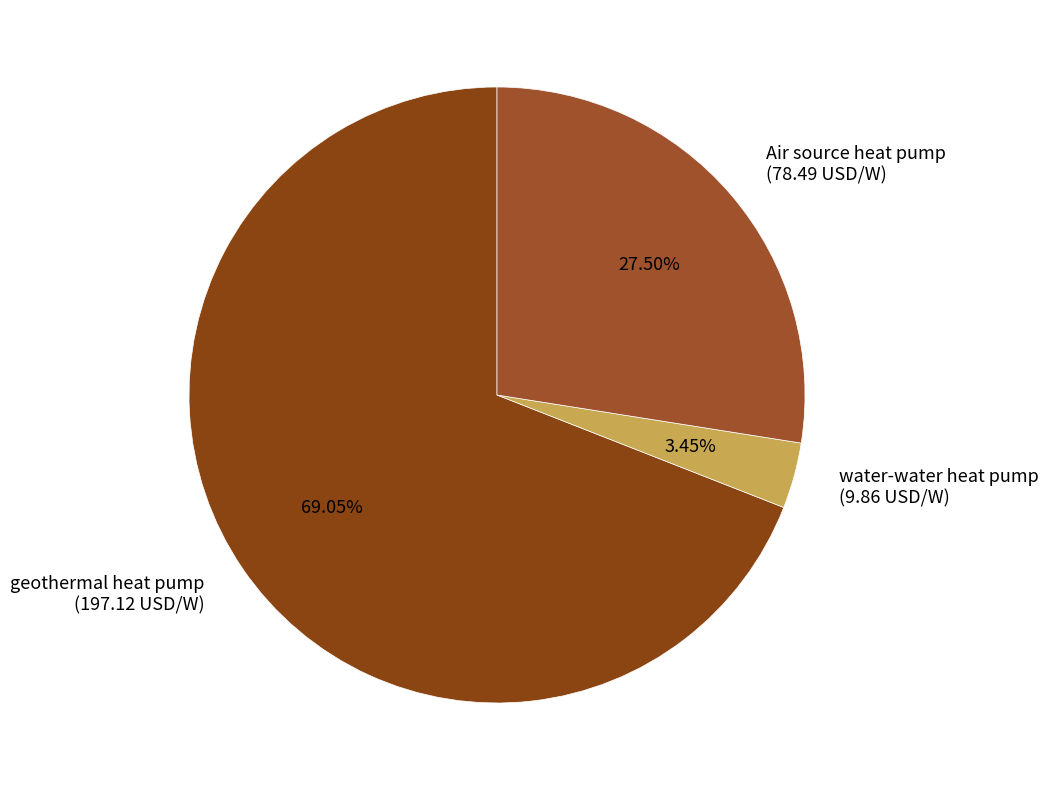

How many slices are in this pie chart?

3